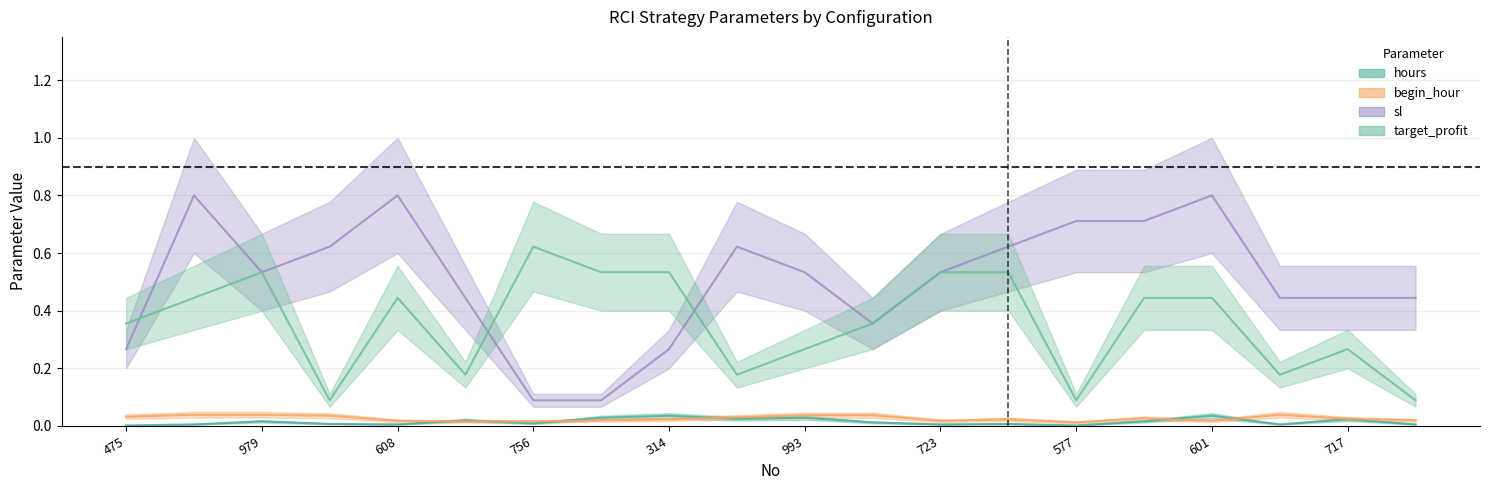

At which label does target_profit reach its peak?

756